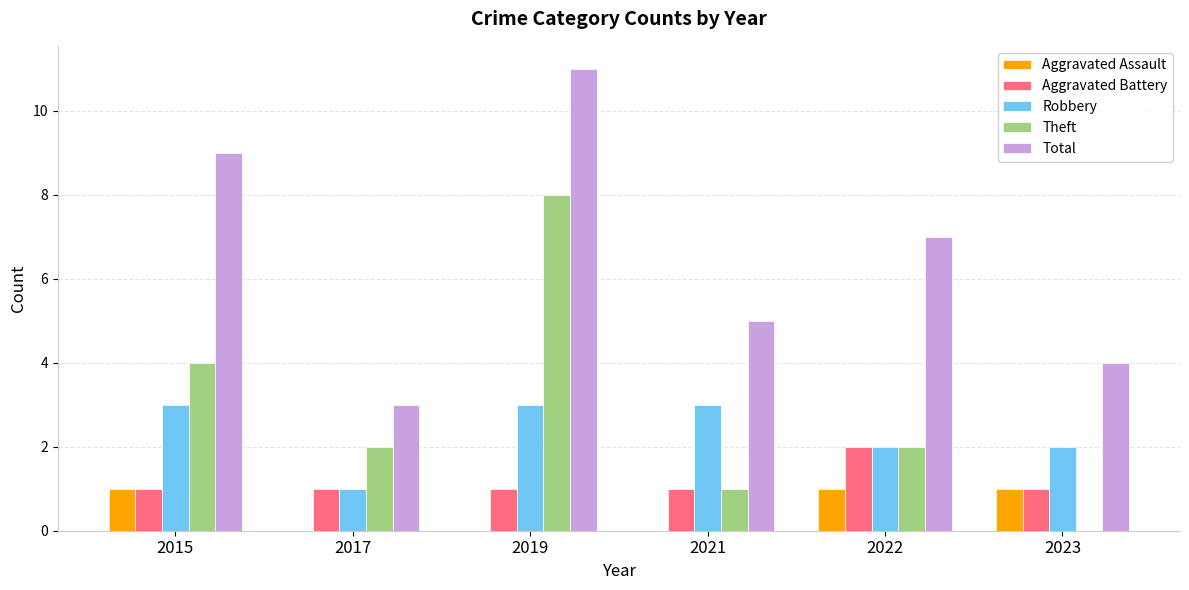

Is the value of Robbery at 2023 greater than the value of Aggravated Battery at 2023?

Yes